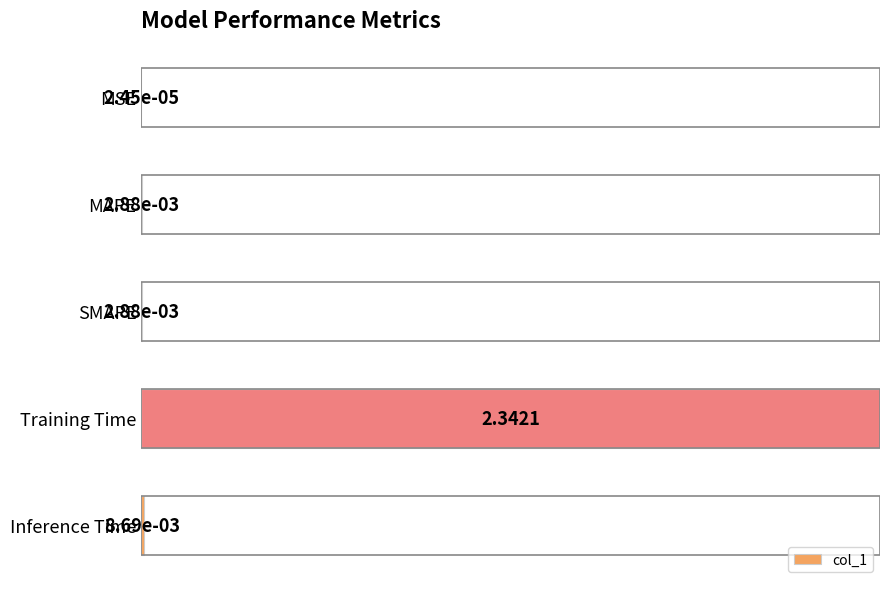

Where is the data nearest to the value 0?

MSE